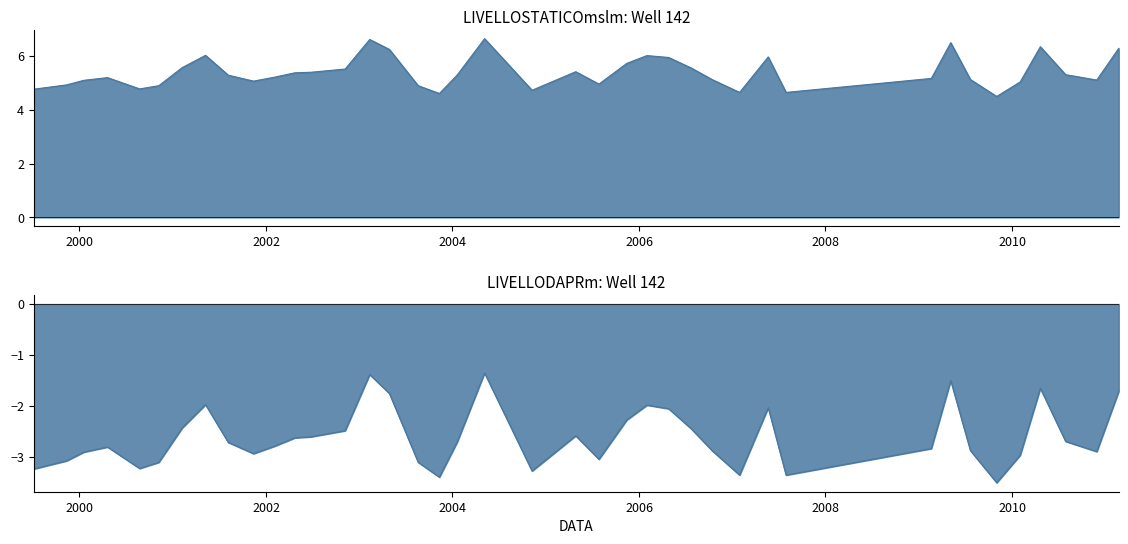

What is the label of the 28th point from the left?

16/10/2006